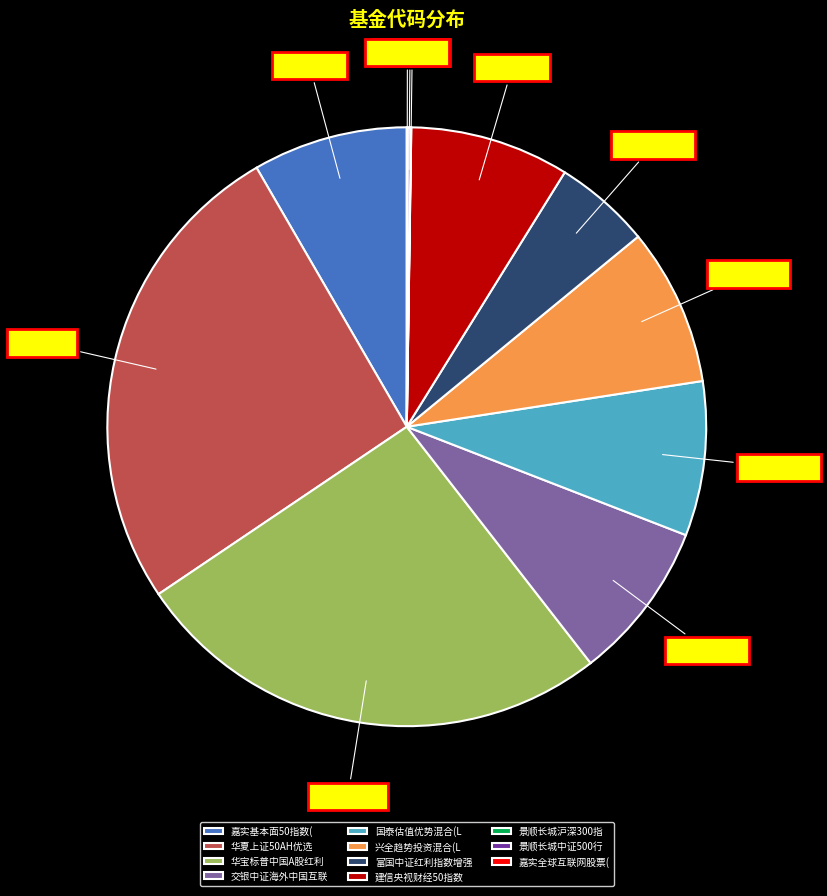

What portion of the pie excludes 建信央视财经50指数?

91.4%